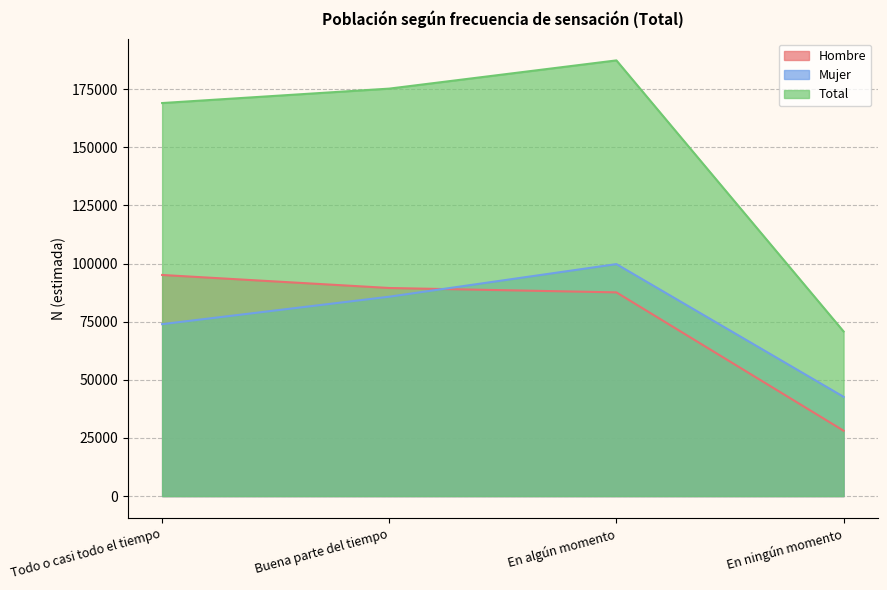

At which label does Mujer first exceed 85766?

En algún momento